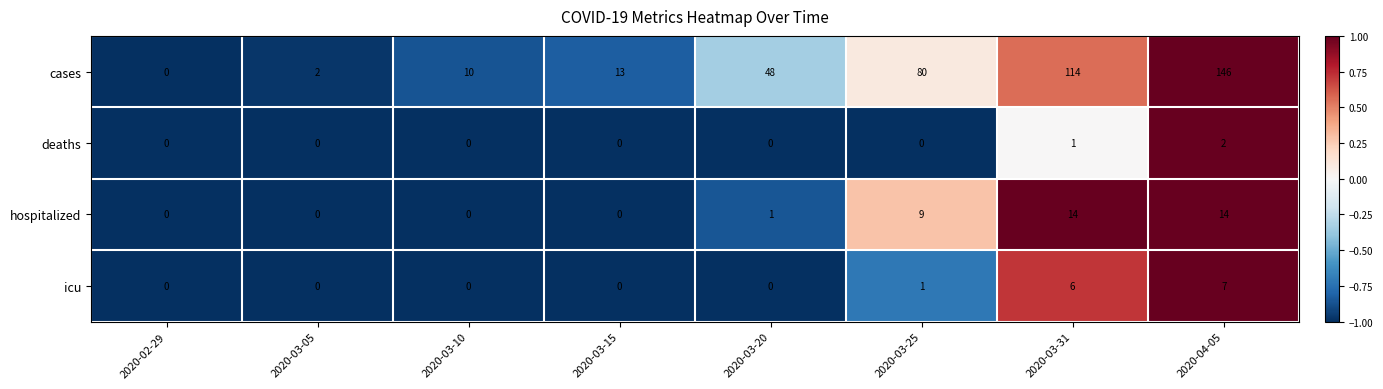

Where is icu nearest to the value 3?

2020-03-25